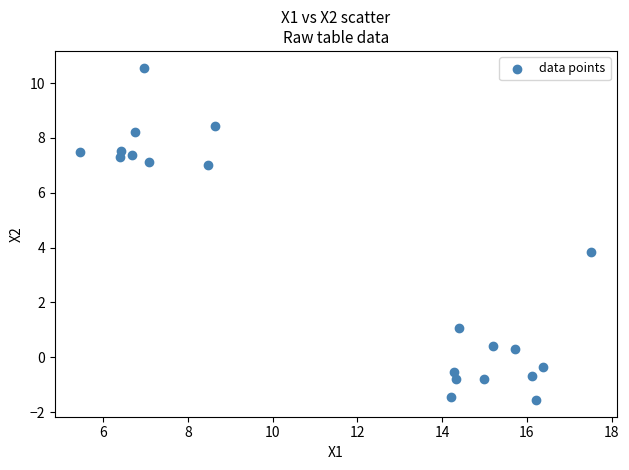

What Y value in the scatter plot is closest to 4?

3.8